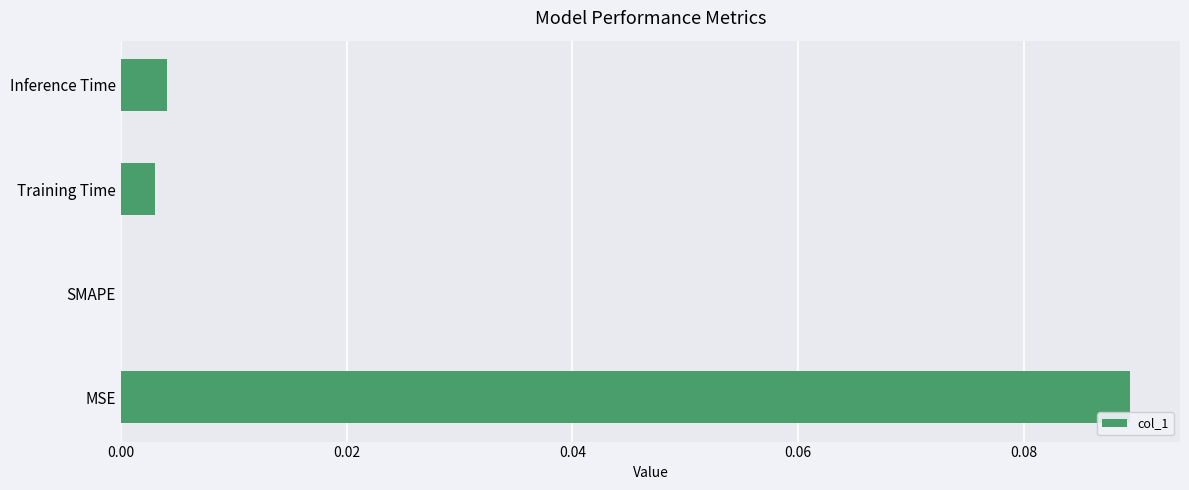

Between Inference Time and MSE, which is larger?

MSE